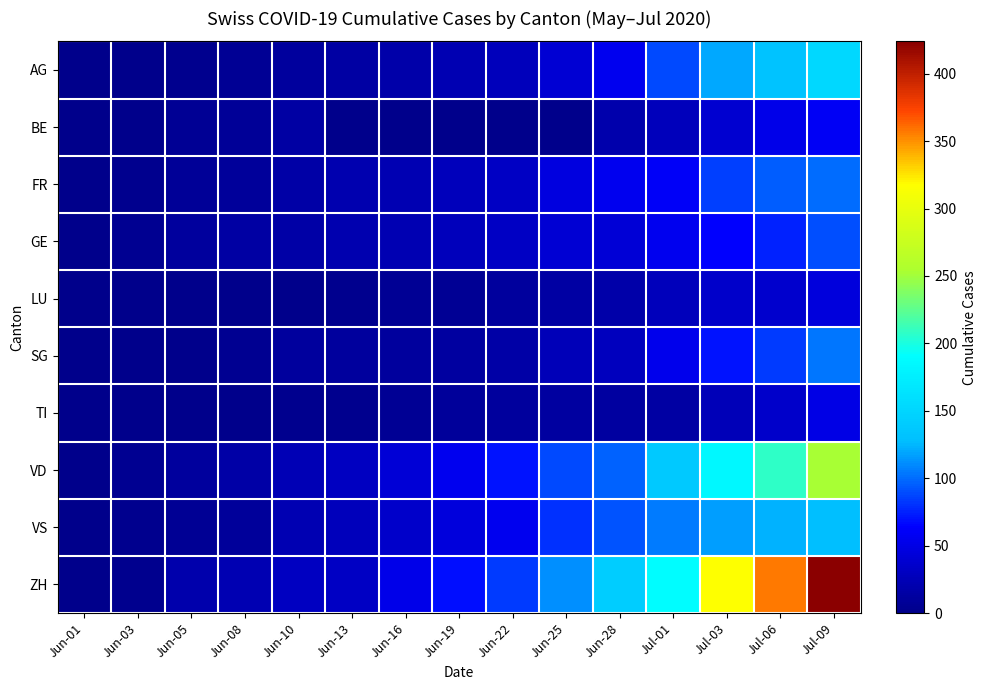

How many data points does each series have?

15